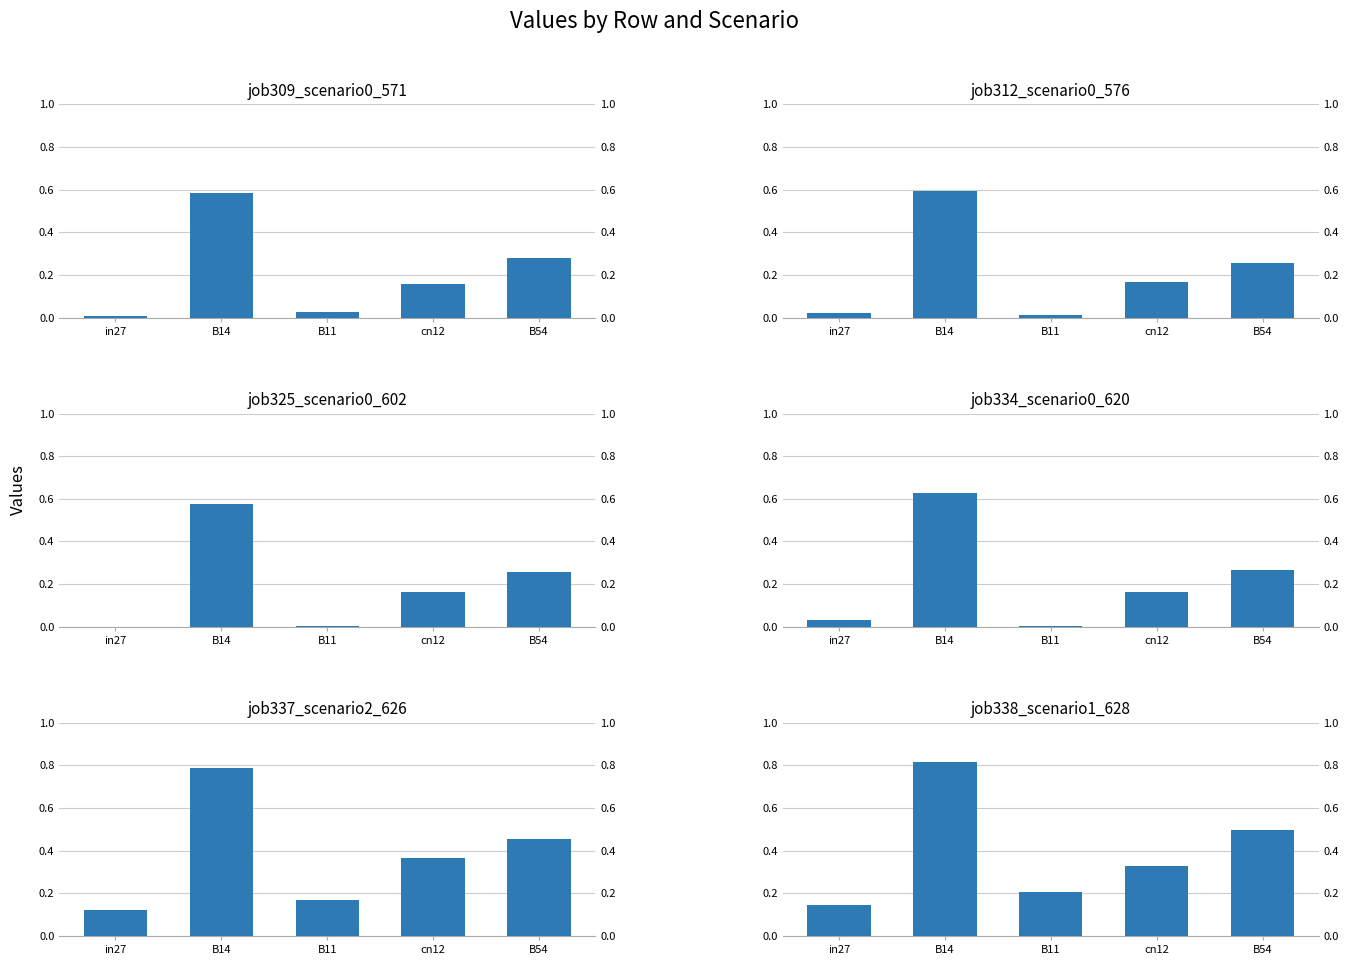

What are all the series names shown in the legend?

job309_scenario0_571, job312_scenario0_576, job325_scenario0_602, job334_scenario0_620, job337_scenario2_626, job338_scenario1_628